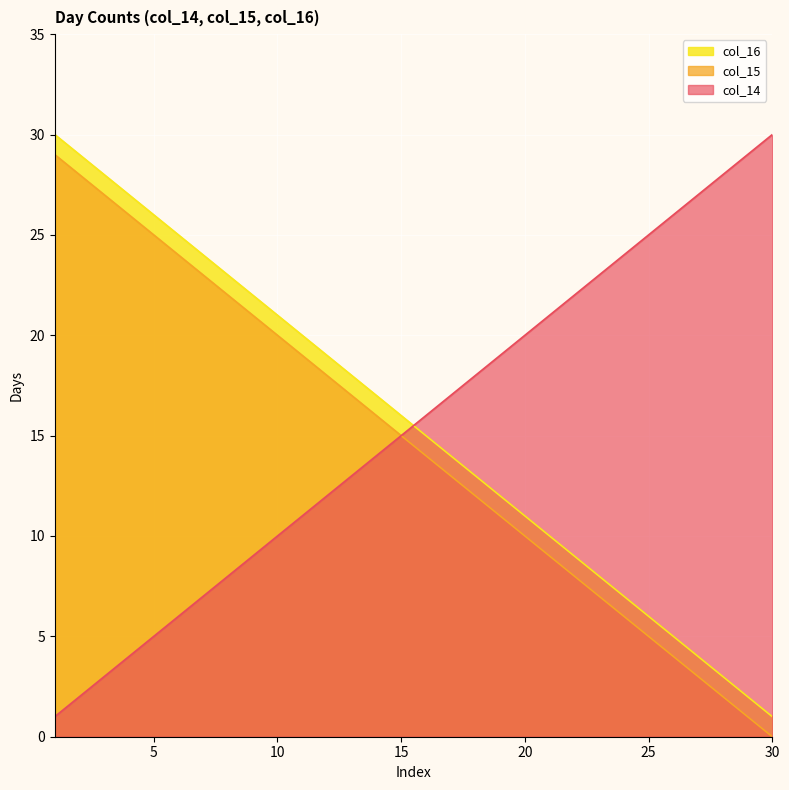

What is the difference between the col_14 values at 14 and 1?

13